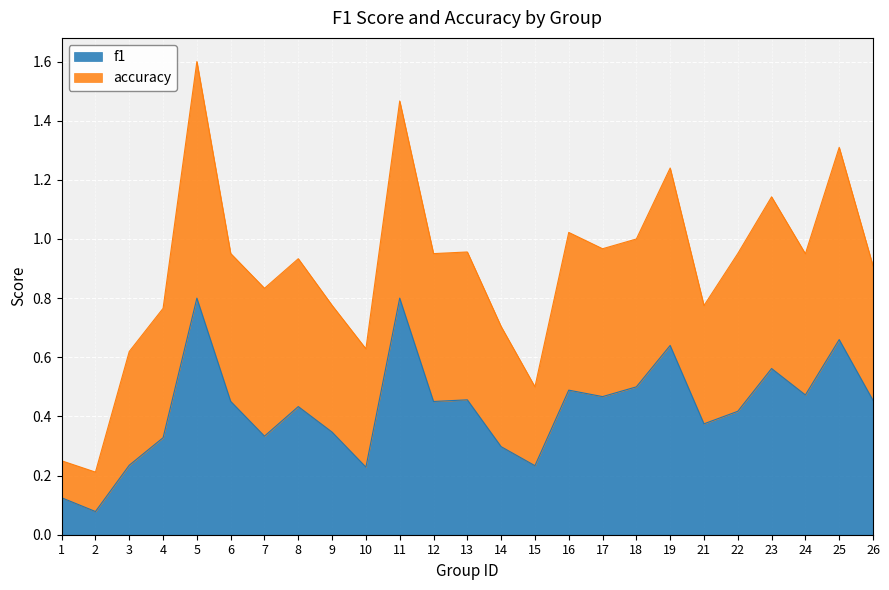

What is the value of the 1st point from the left?

0.1